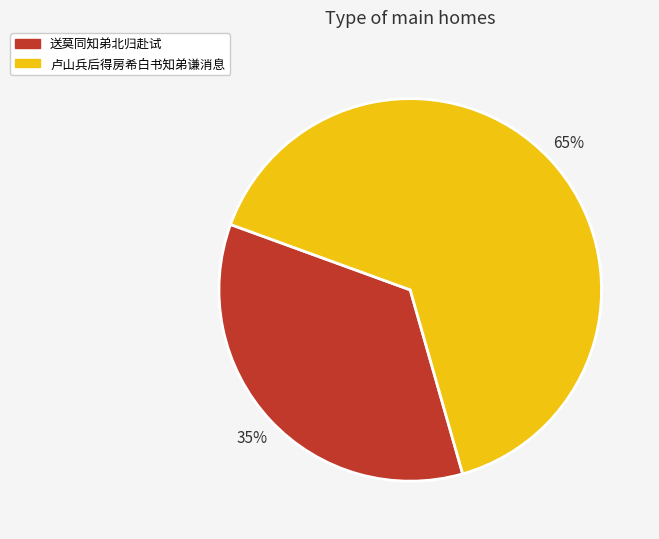

True or false: 卢山兵后得房希白书知弟谦消息 accounts for 65% of the total.

True